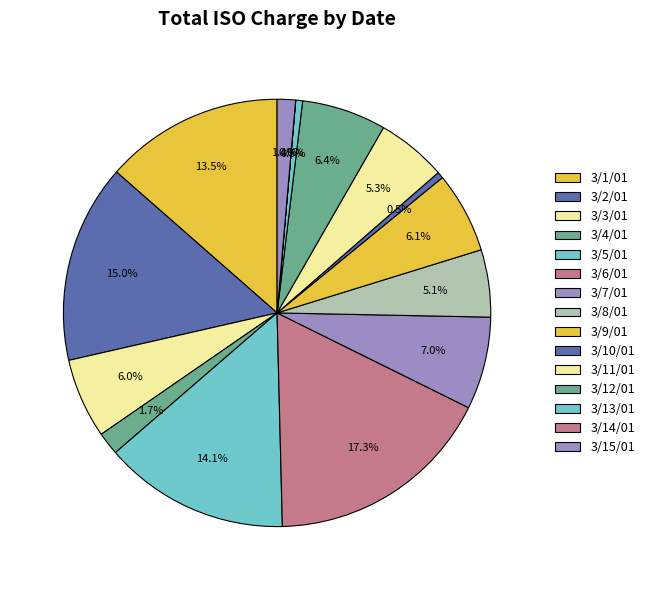

Is the sum of 3/14/01 and 3/7/01 greater than half?

No